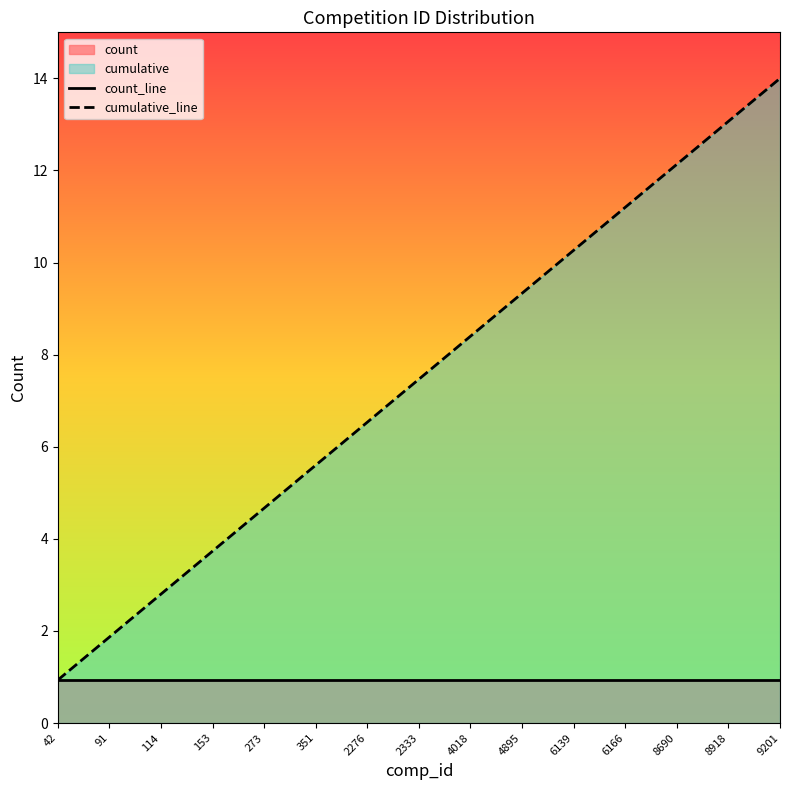

Reading left to right, extract all data points from this chart.

count_line: 0.9	0.9	0.9	0.9	0.9	0.9	0.9	0.9	0.9	0.9	0.9	0.9	0.9	0.9	0.9
cumulative_line: 0.9	1.9	2.8	3.7	4.7	5.6	6.5	7.5	8.4	9.3	10.3	11.2	12.1	13.1	14.0